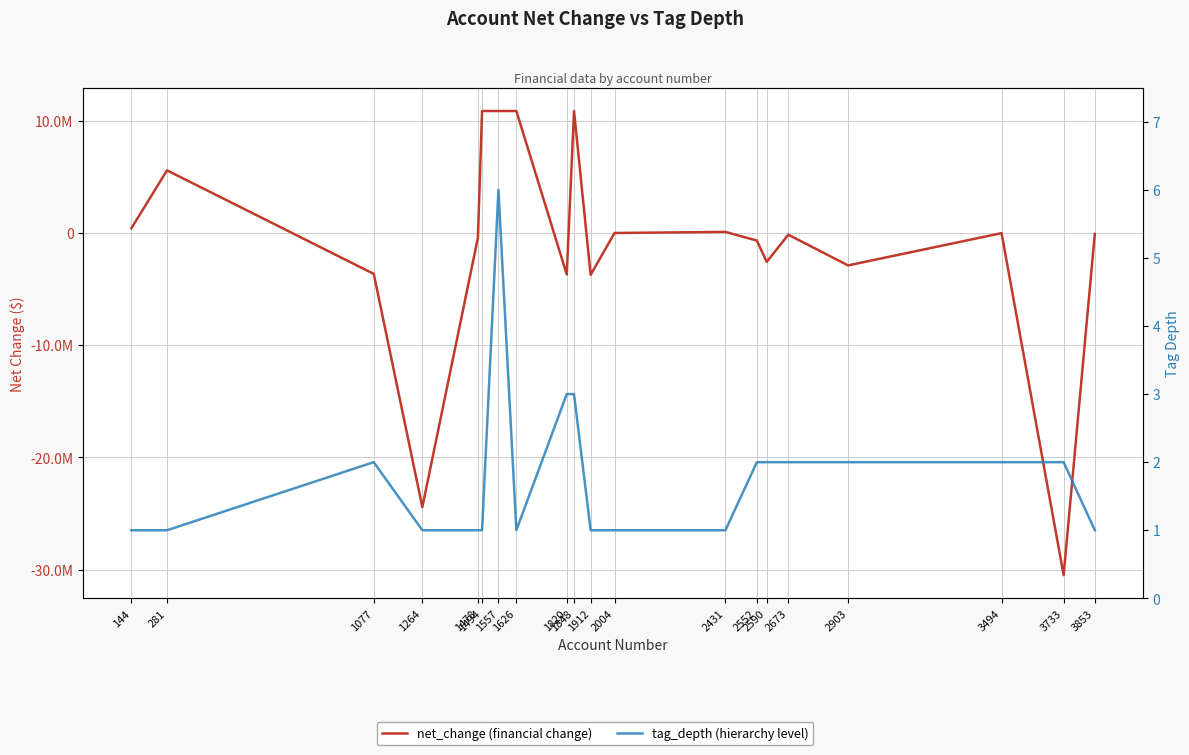

List the labels in order of tag_depth value, largest first.

1557, 1820, 1848, 1077, 2552, 2590, 2673, 2903, 3494, 3733, 144, 281, 1264, 1478, 1494, 1626, 1912, 2004, 2431, 3853